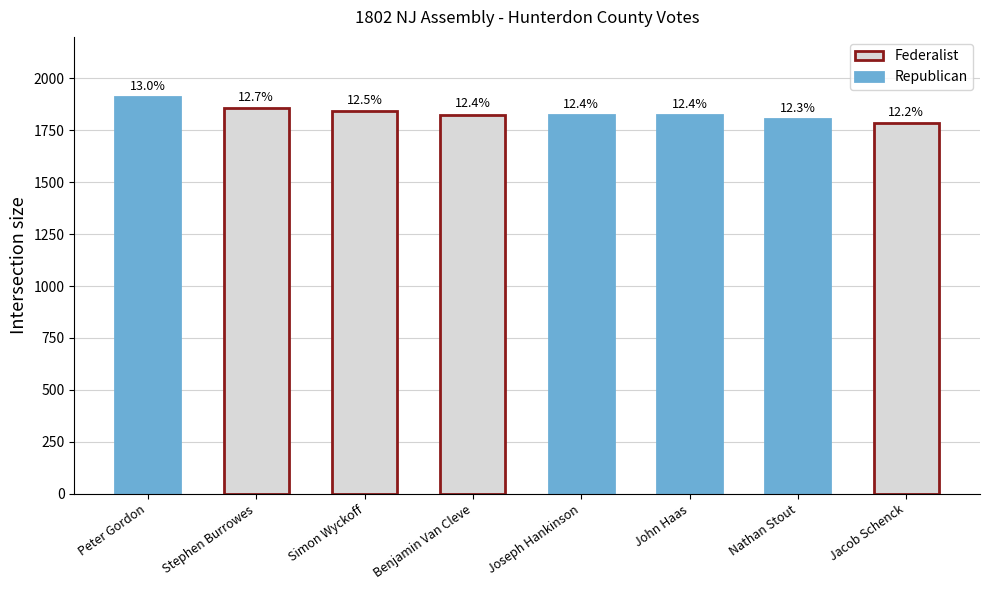

What is the greatest value displayed?

1909